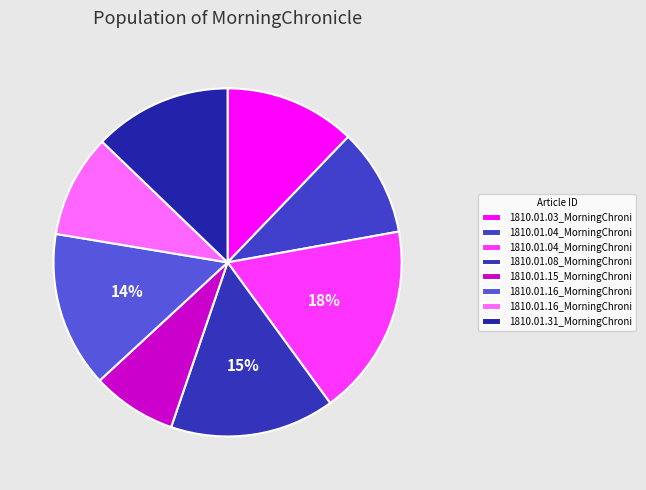

How many slices are in this pie chart?

8